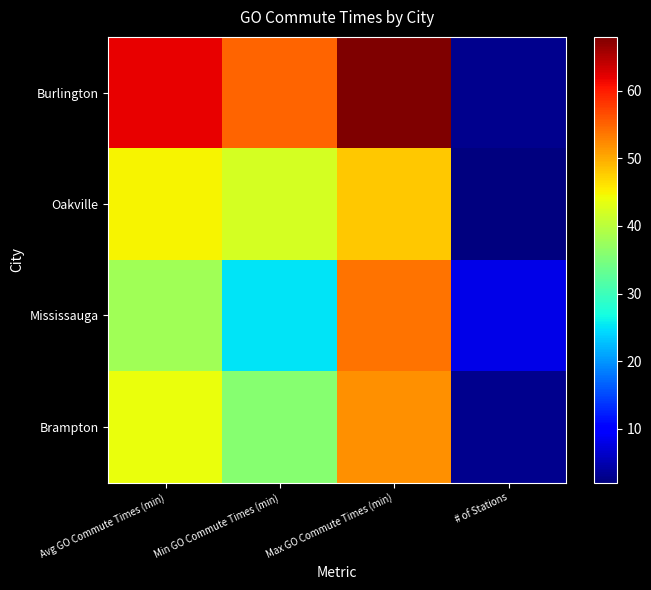

Which series has the largest total across all categories?

Burlington